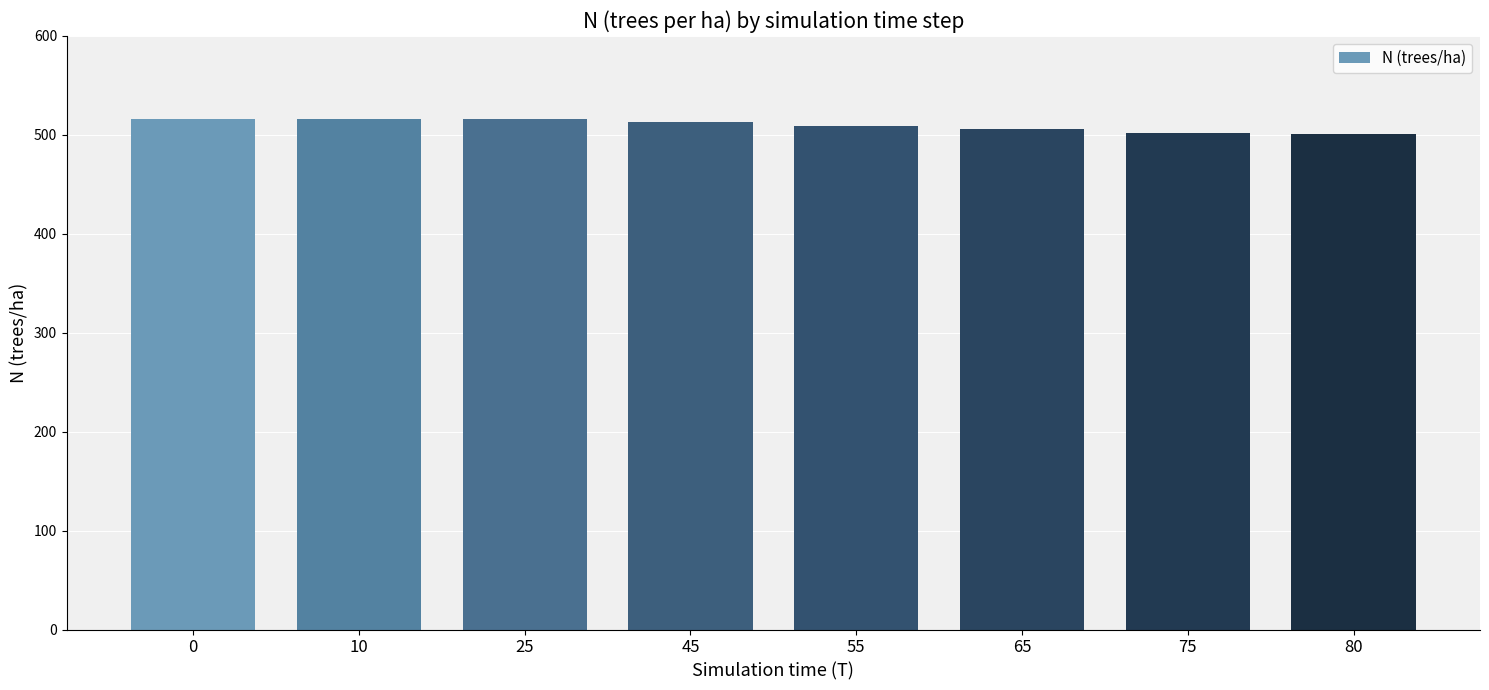

What is the minimum value shown in the chart?

500.6